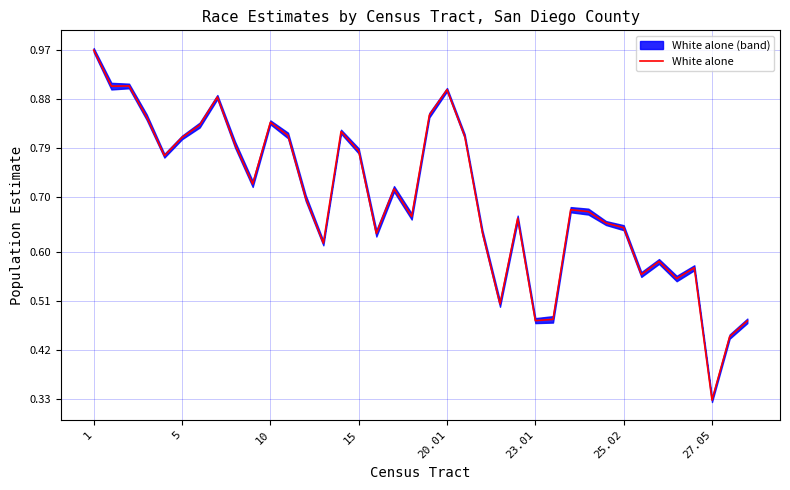

What is the value of the 21st point from the left?

0.9